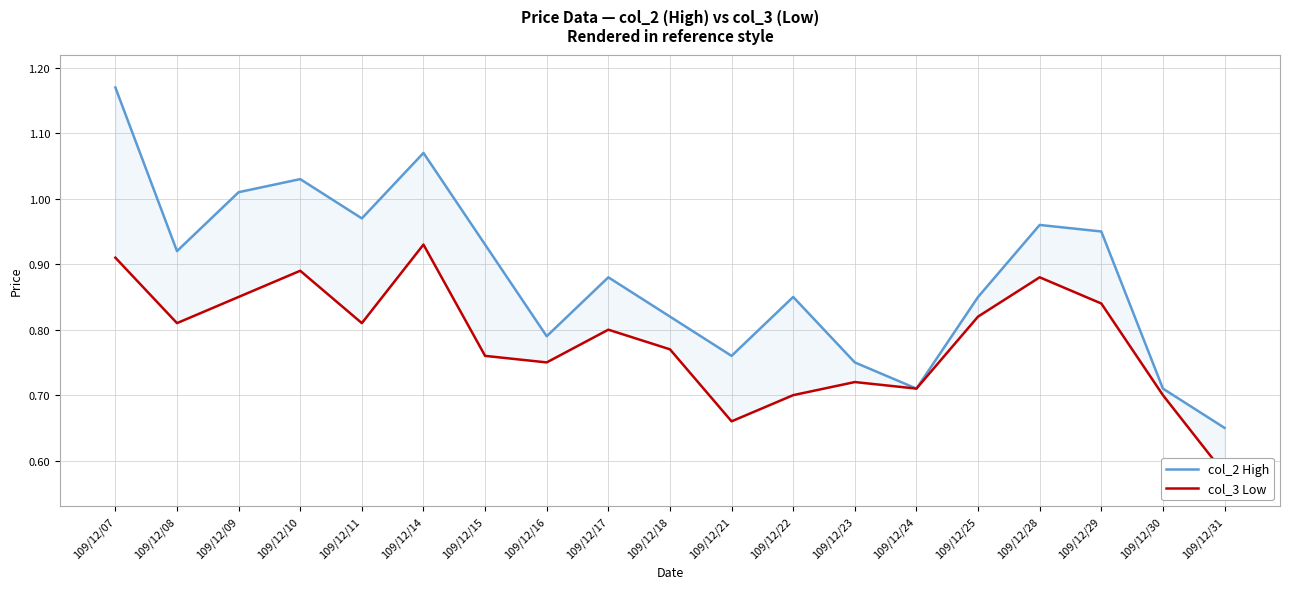

True or false: col_3 Low and col_2 High intersect in this chart.

False